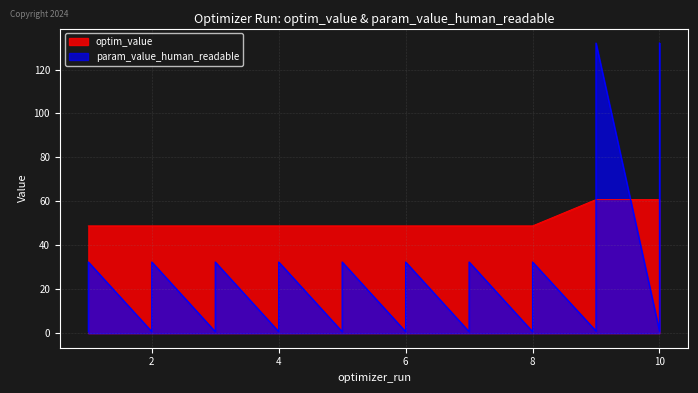

True or false: optim_value has more than 2 points higher than both neighbors.

False